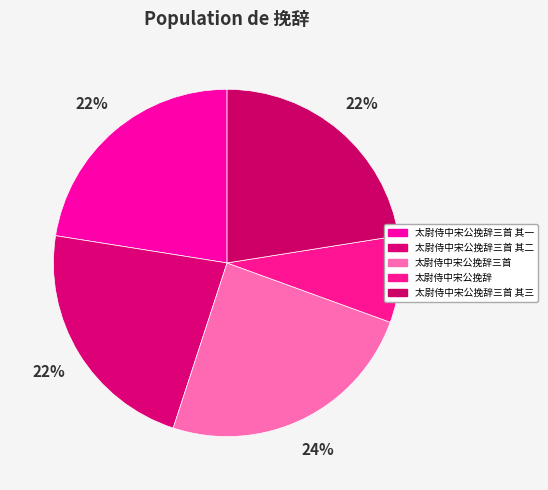

Does any single category account for the majority?

No